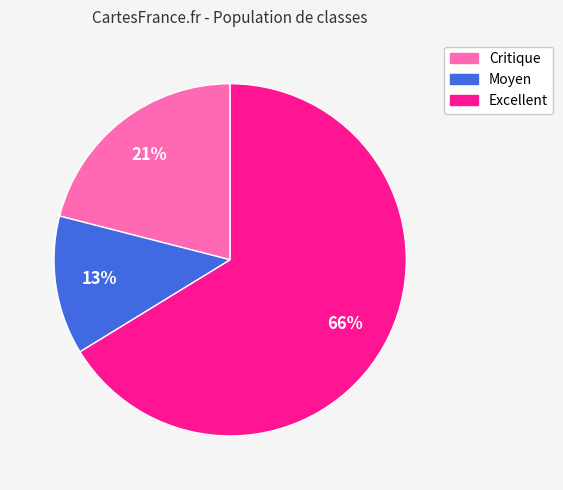

To the nearest percent, what is the combined percentage of Moyen and Excellent?

79%